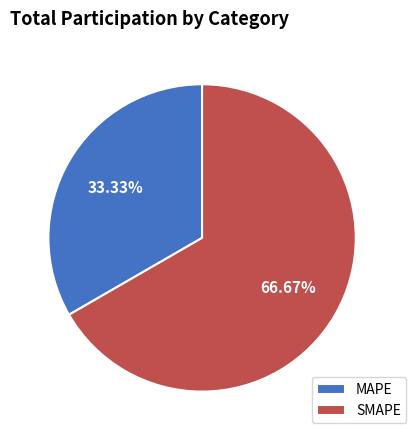

What is the largest slice in the pie chart?

SMAPE